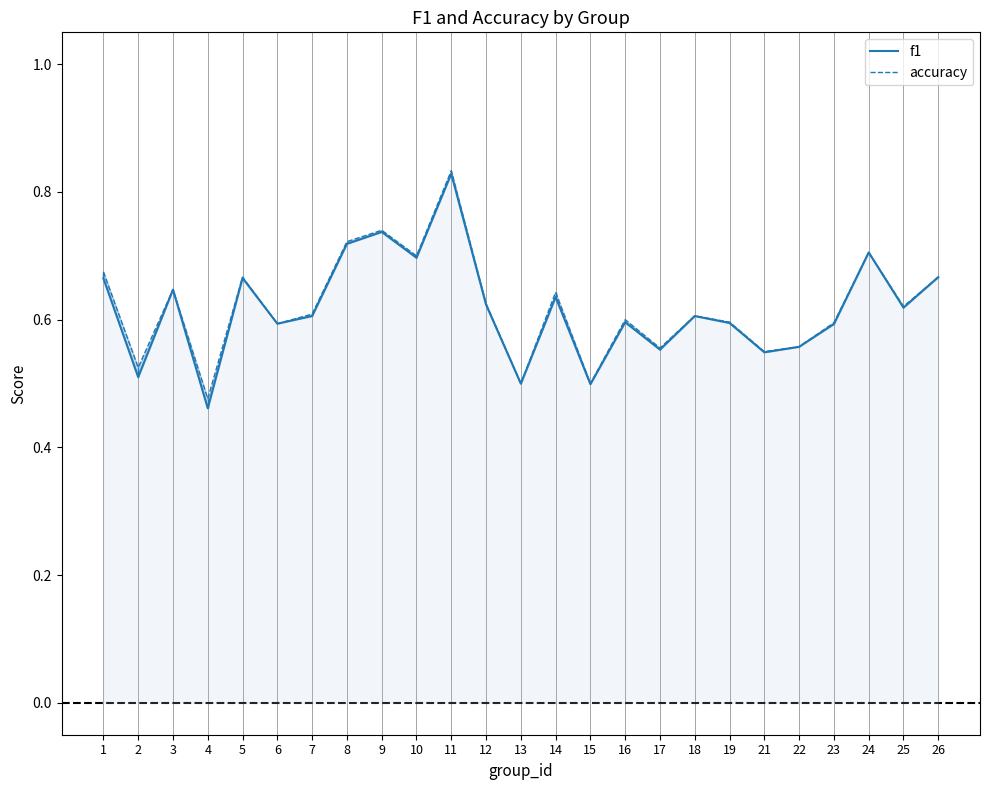

Reading left to right, list all the values displayed in this chart.

f1: 0.7	0.5	0.6	0.5	0.7	0.6	0.6	0.7	0.7	0.7	0.8	0.6	0.5	0.6	0.5	0.6	0.6	0.6	0.6	0.5	0.6	0.6	0.7	0.6	0.7
accuracy: 0.7	0.5	0.6	0.5	0.7	0.6	0.6	0.7	0.7	0.7	0.8	0.6	0.5	0.6	0.5	0.6	0.6	0.6	0.6	0.6	0.6	0.6	0.7	0.6	0.7